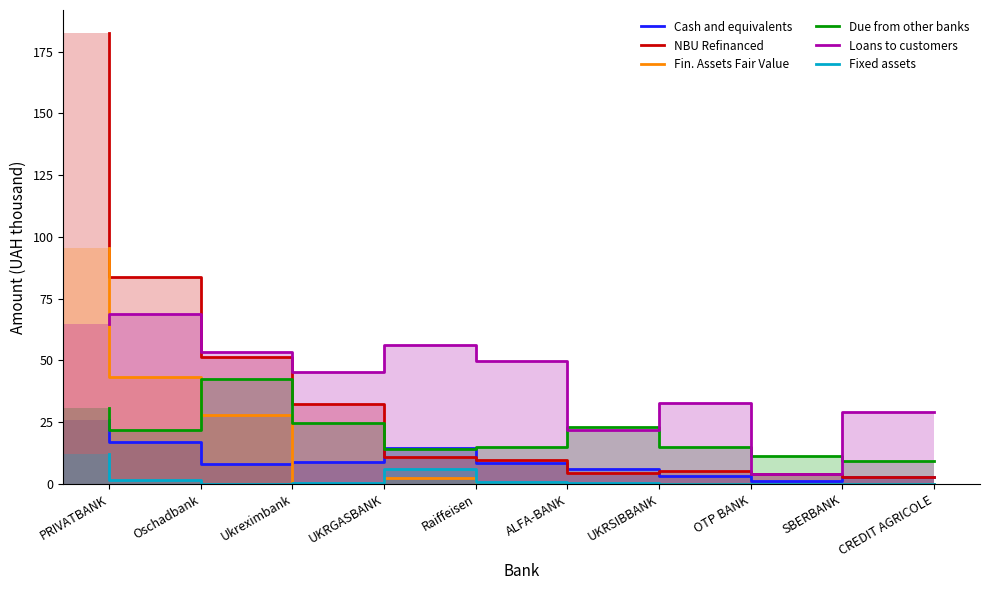

What is the average value of the Cash and equivalents series?

9.6